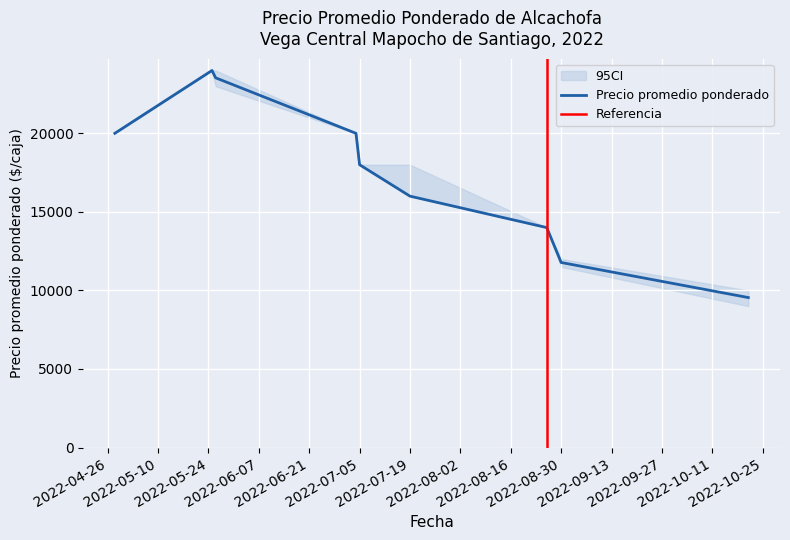

At which label is Precio maximo closest to 17000?

2022-07-05